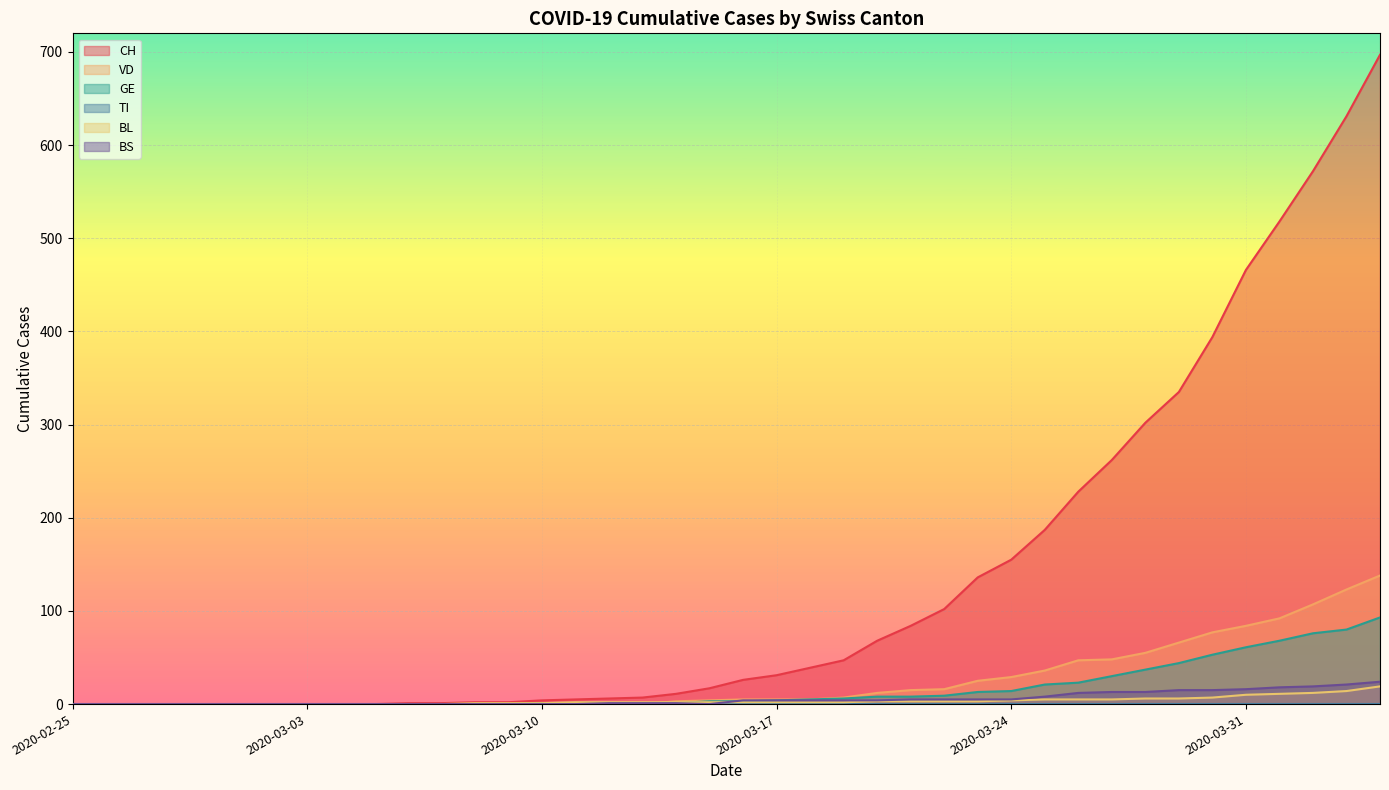

What is the label of the 26th point from the left?

2020-03-21